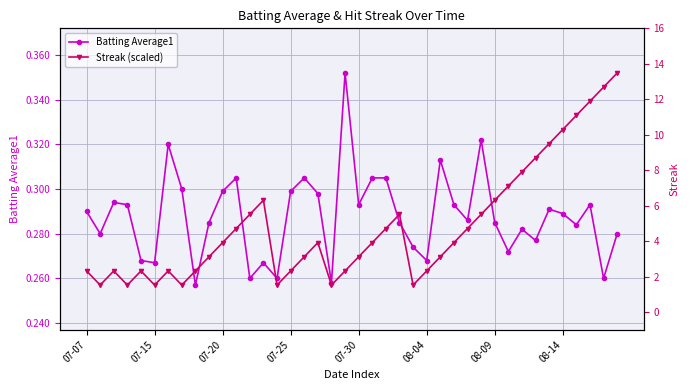

How many Streak (scaled) values are between 0 and 1?

40